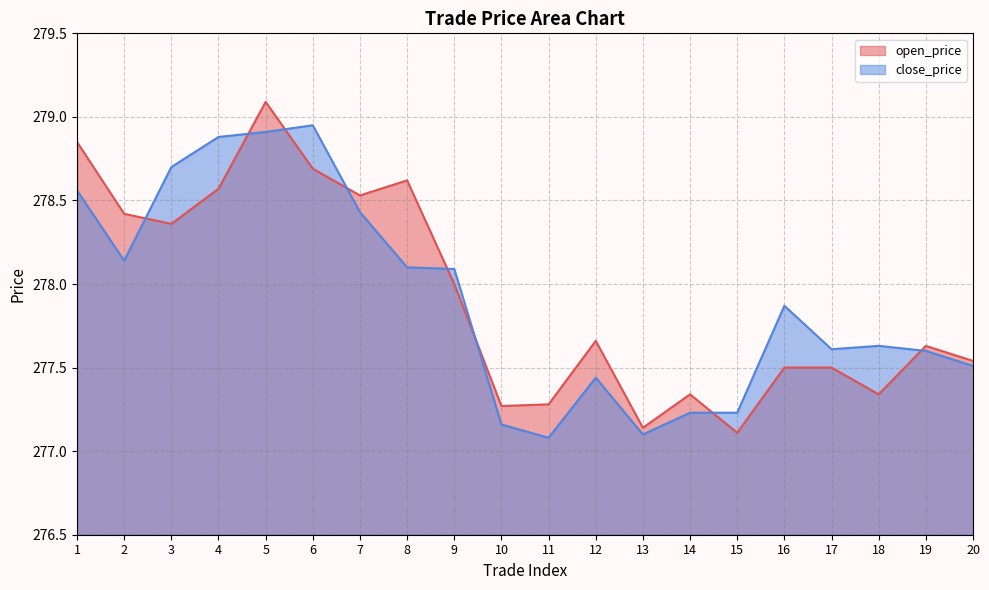

How many interior local peaks does the open_price series have?

5